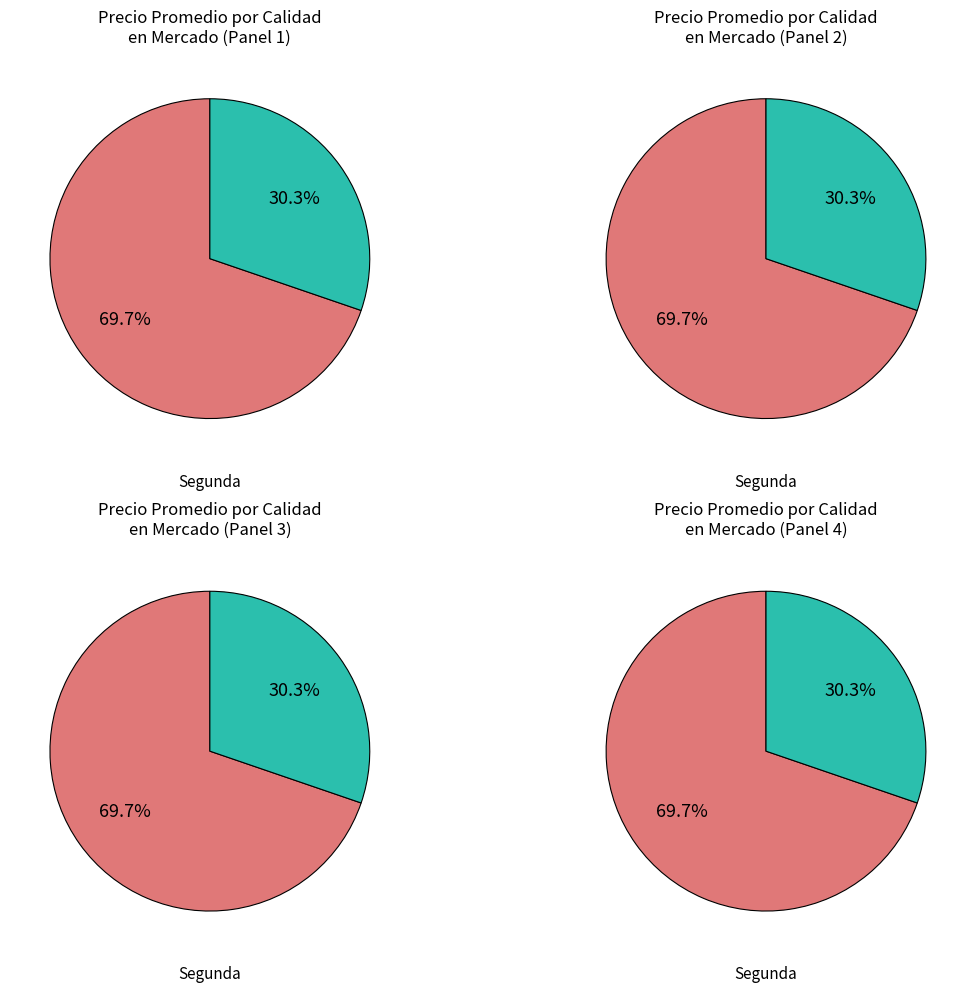

Is it true that Segunda is 53% of the pie?

False